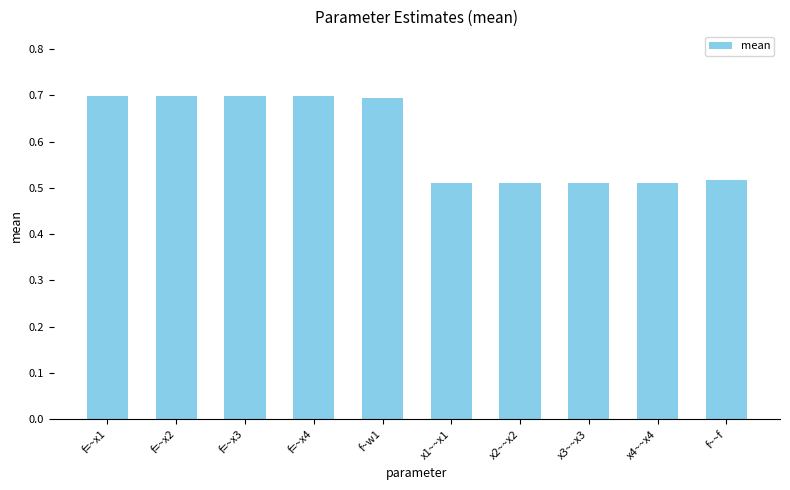

Are the bars grouped side by side (vs. stacked)?

No